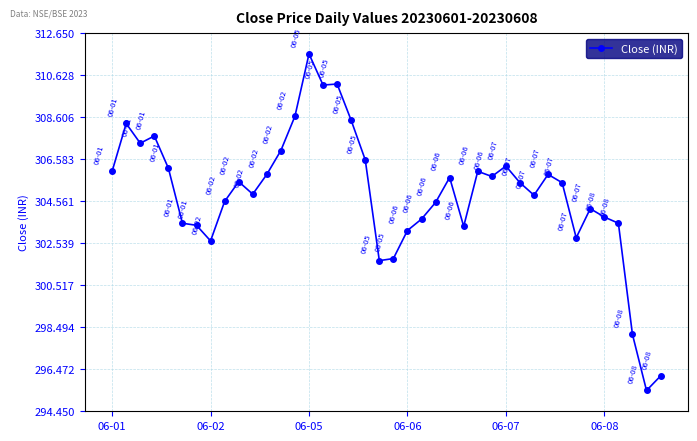

What is the average value?

304.9